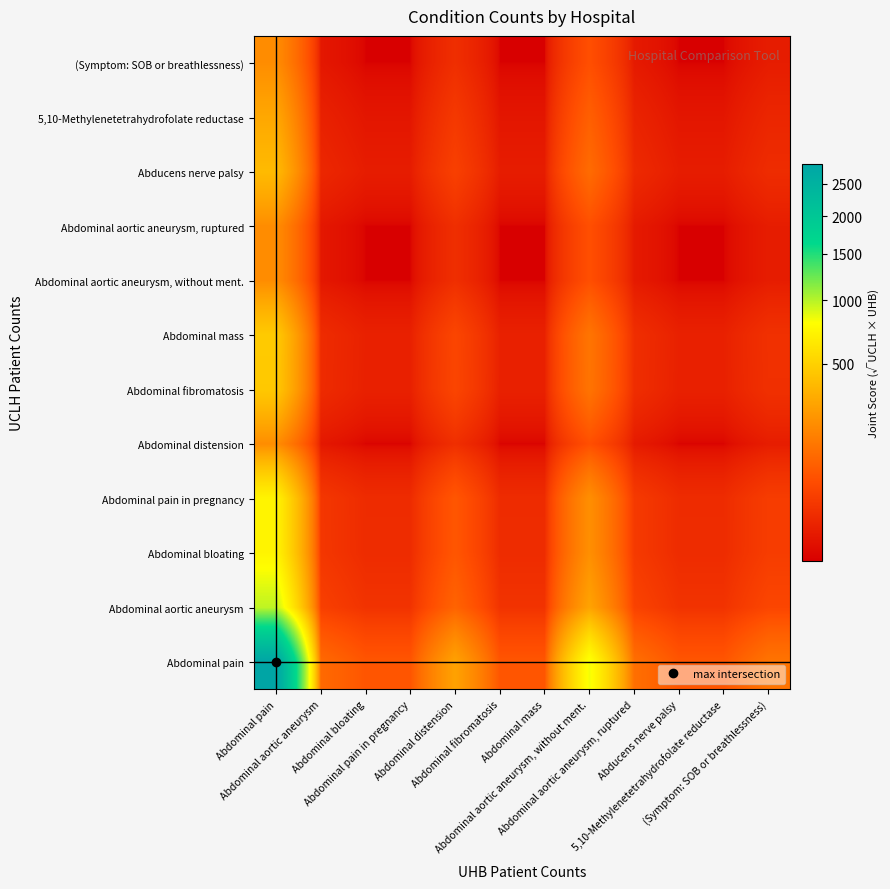

Rank the series by their maximum value, from highest to lowest.

Abdominal pain, Abdominal aortic aneurysm, Abdominal bloating, Abdominal pain in pregnancy, Abdominal mass, Abdominal fibromatosis, Abducens nerve palsy, 5,10-Methylenetetrahydrofolate reductase, Abdominal distension, Abdominal aortic aneurysm, without ment., Abdominal aortic aneurysm, ruptured, (Symptom: SOB or breathlessness)